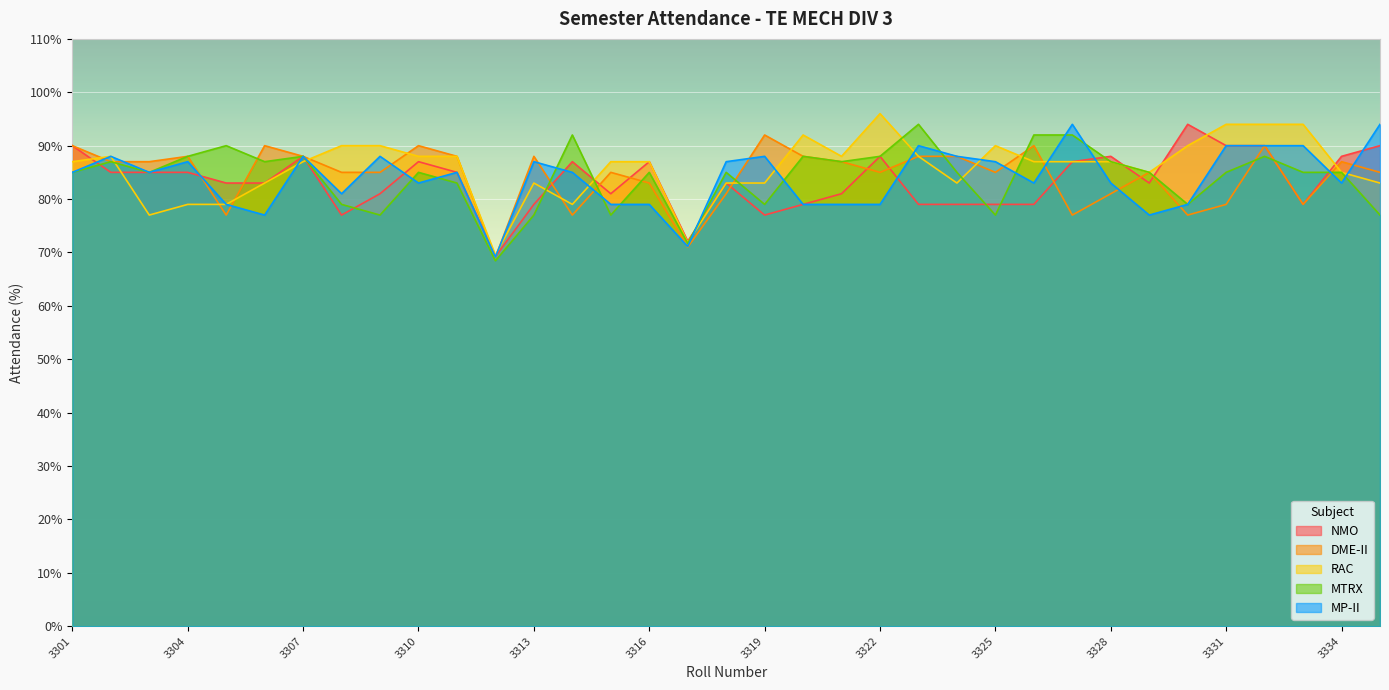

Is it true that MTRX equals 56.5 at 3310?

False